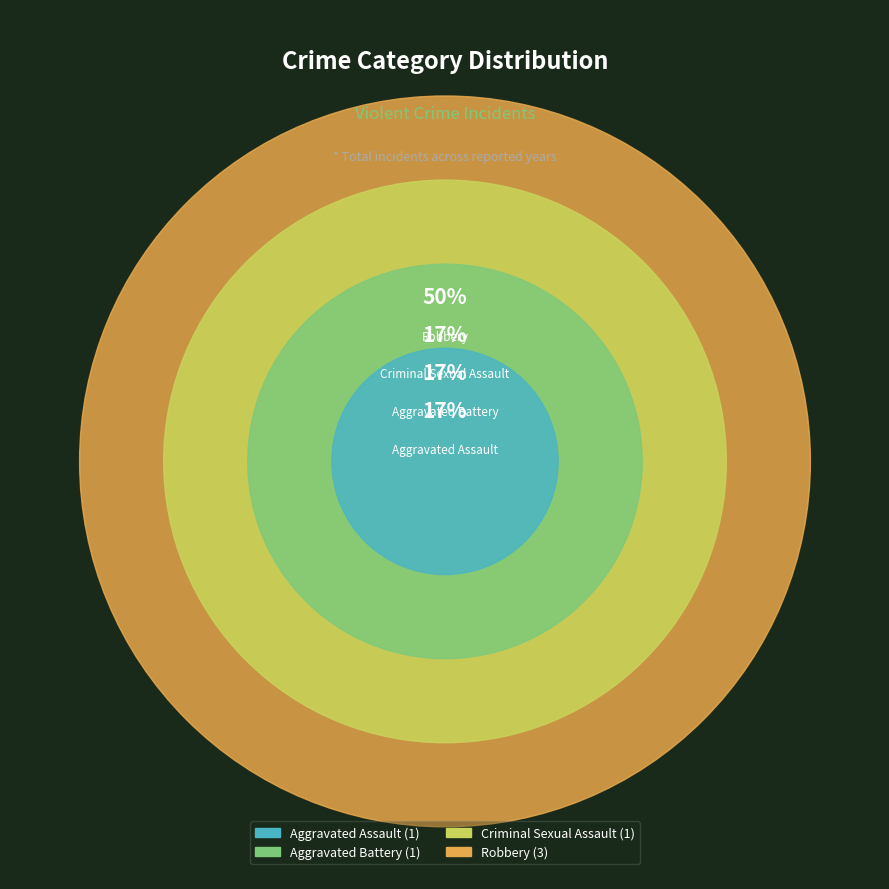

How many slices are in this pie chart?

4